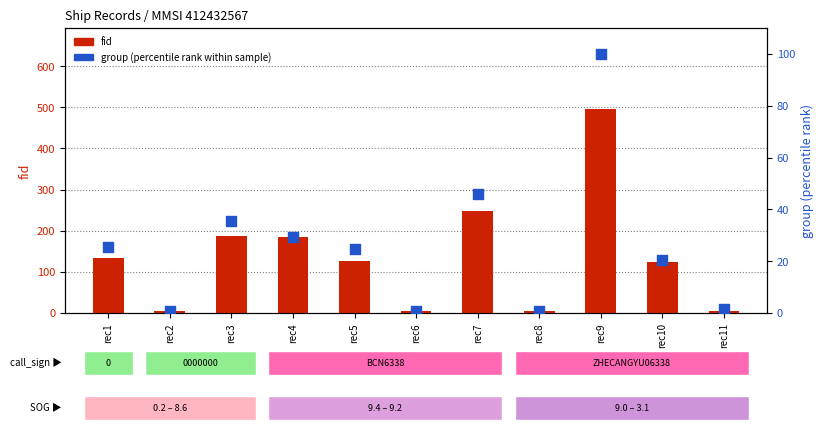

Which series has the widest spread of Y values?

fid